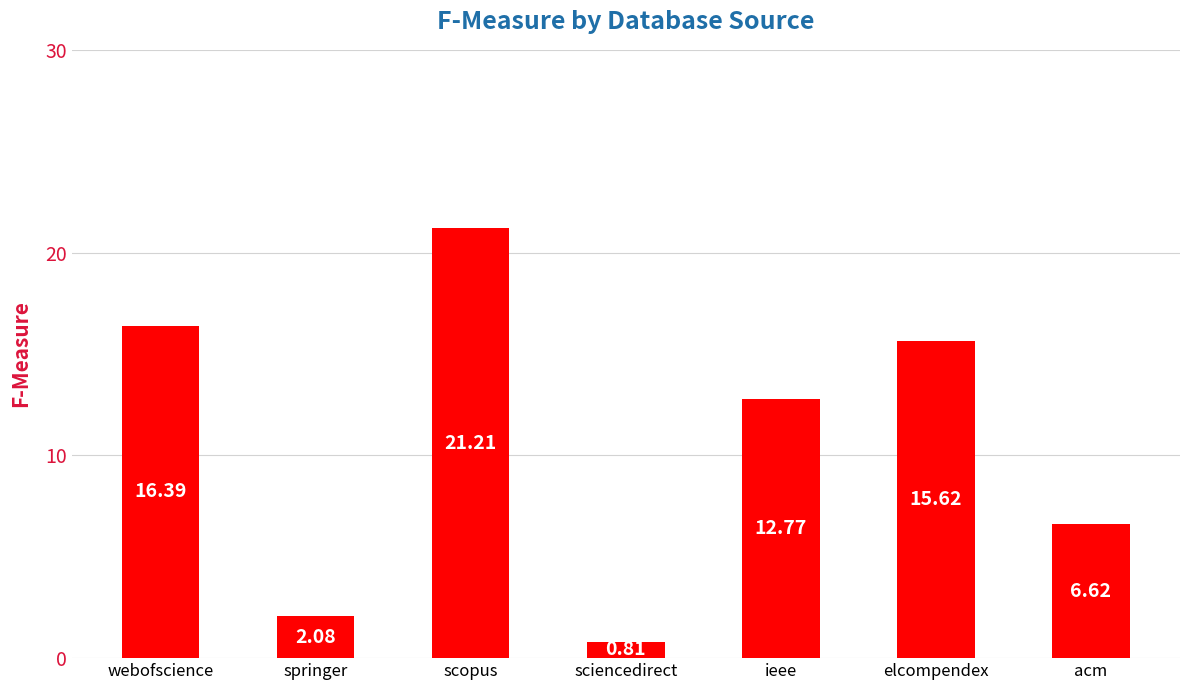

What is the label of the 3rd bar from the right?

ieee